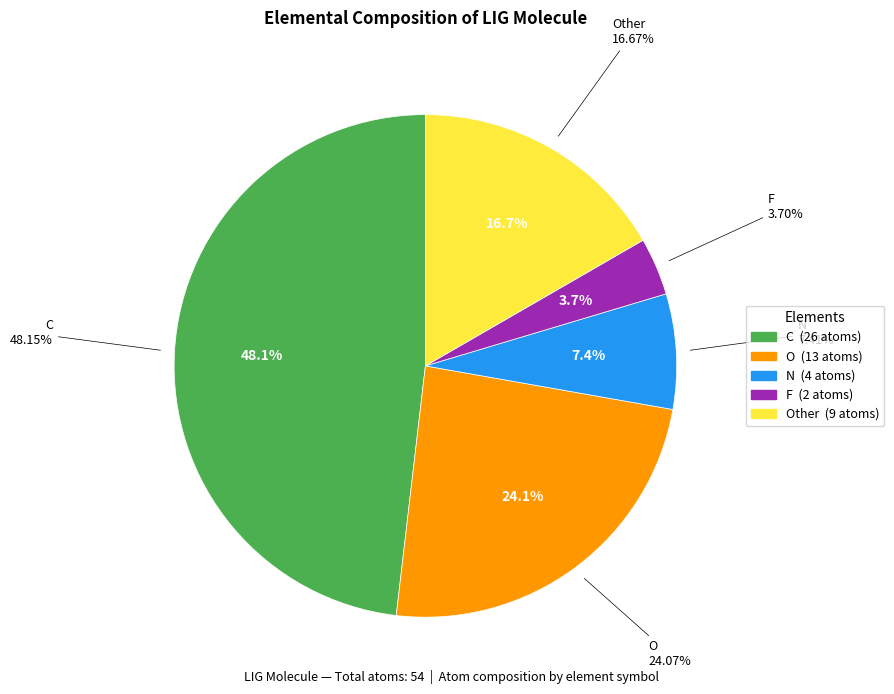

Is it true that N is 1% of the pie?

False